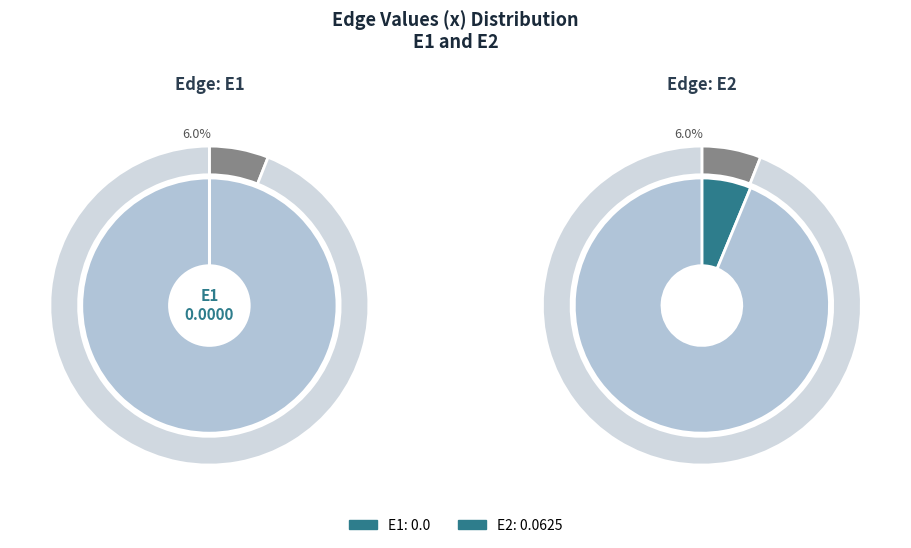

What is the largest slice in the pie chart?

E2